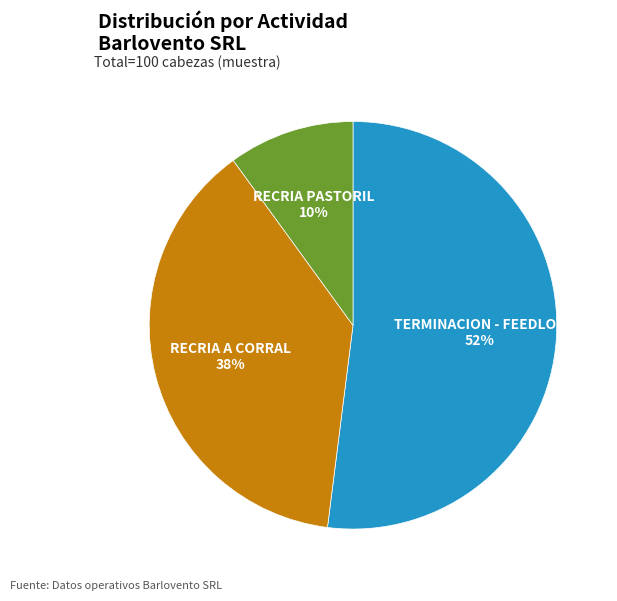

Is there any slice that represents more than half of the pie?

Yes